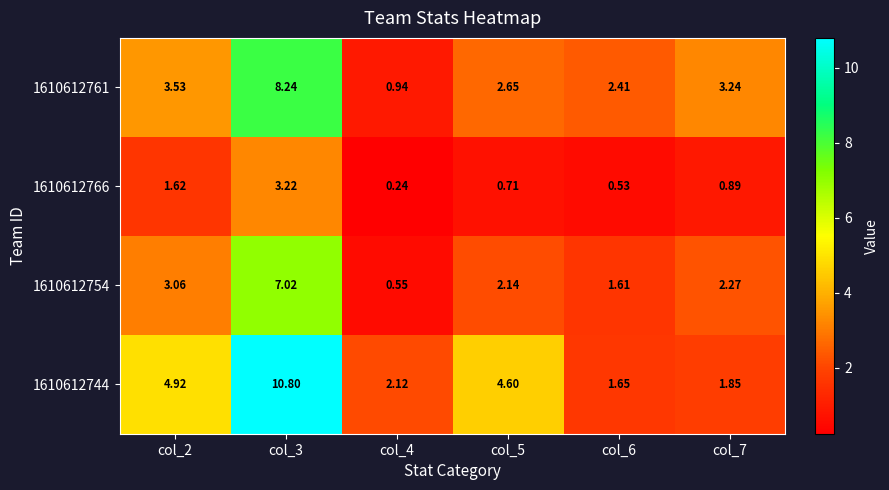

How many categories are shown in the chart?

6